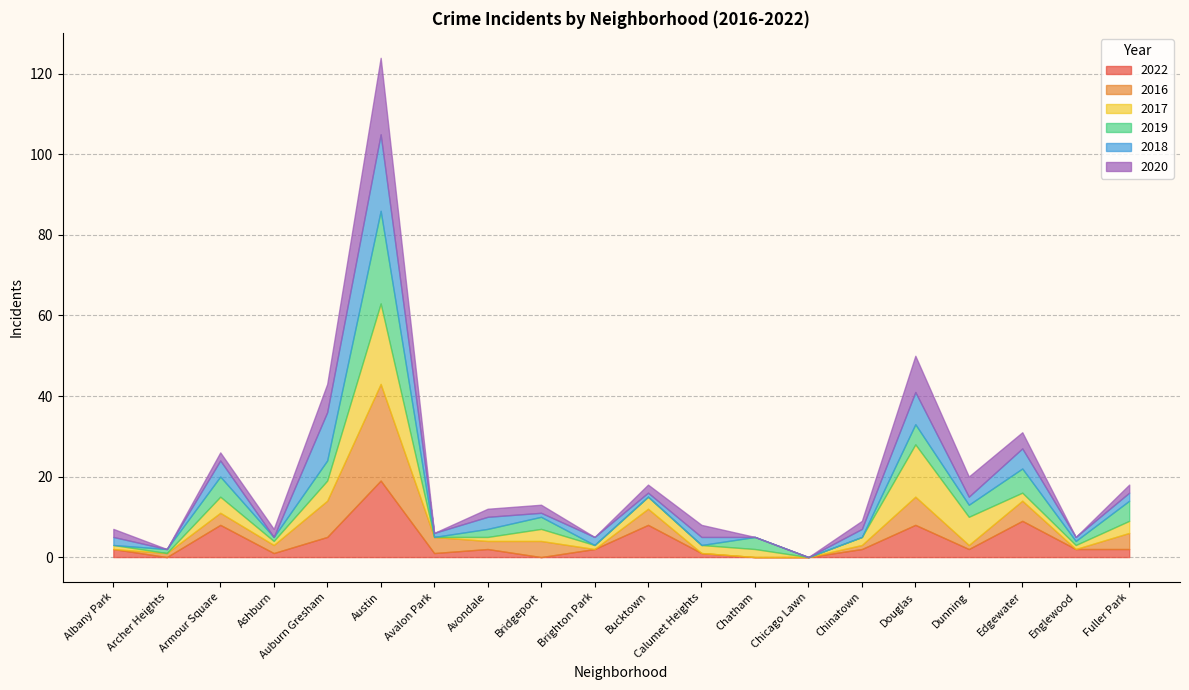

Between Auburn Gresham and Chatham, which is larger?

Auburn Gresham